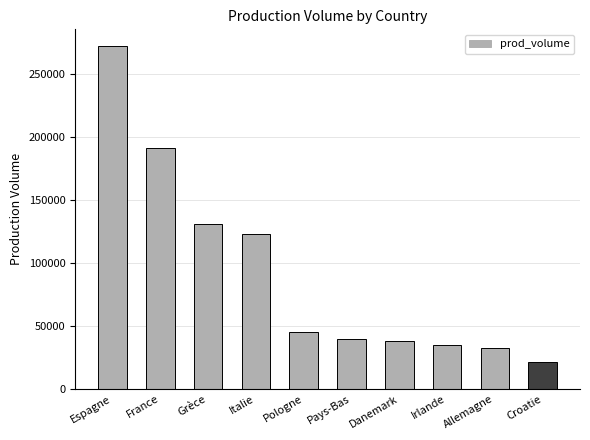

The chart shows a value of 54838 at Pays-Bas. True or false?

False